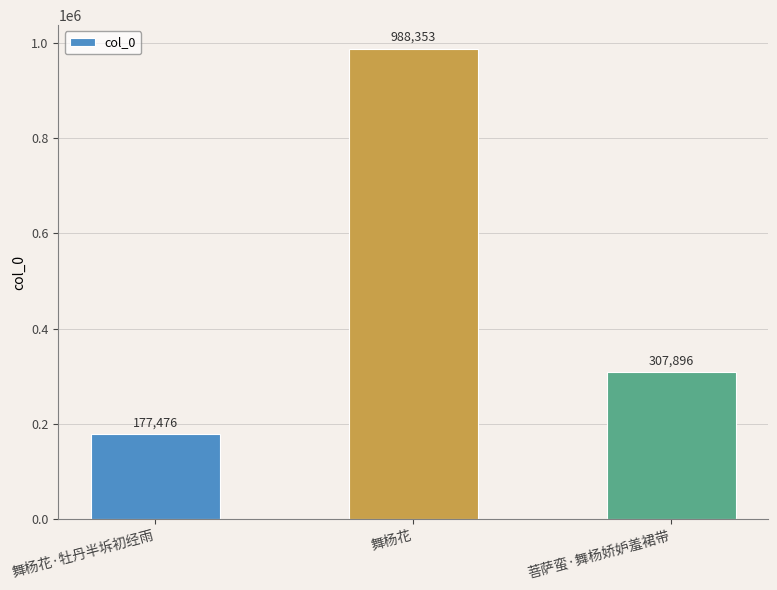

What is the sum of all values?

1473725